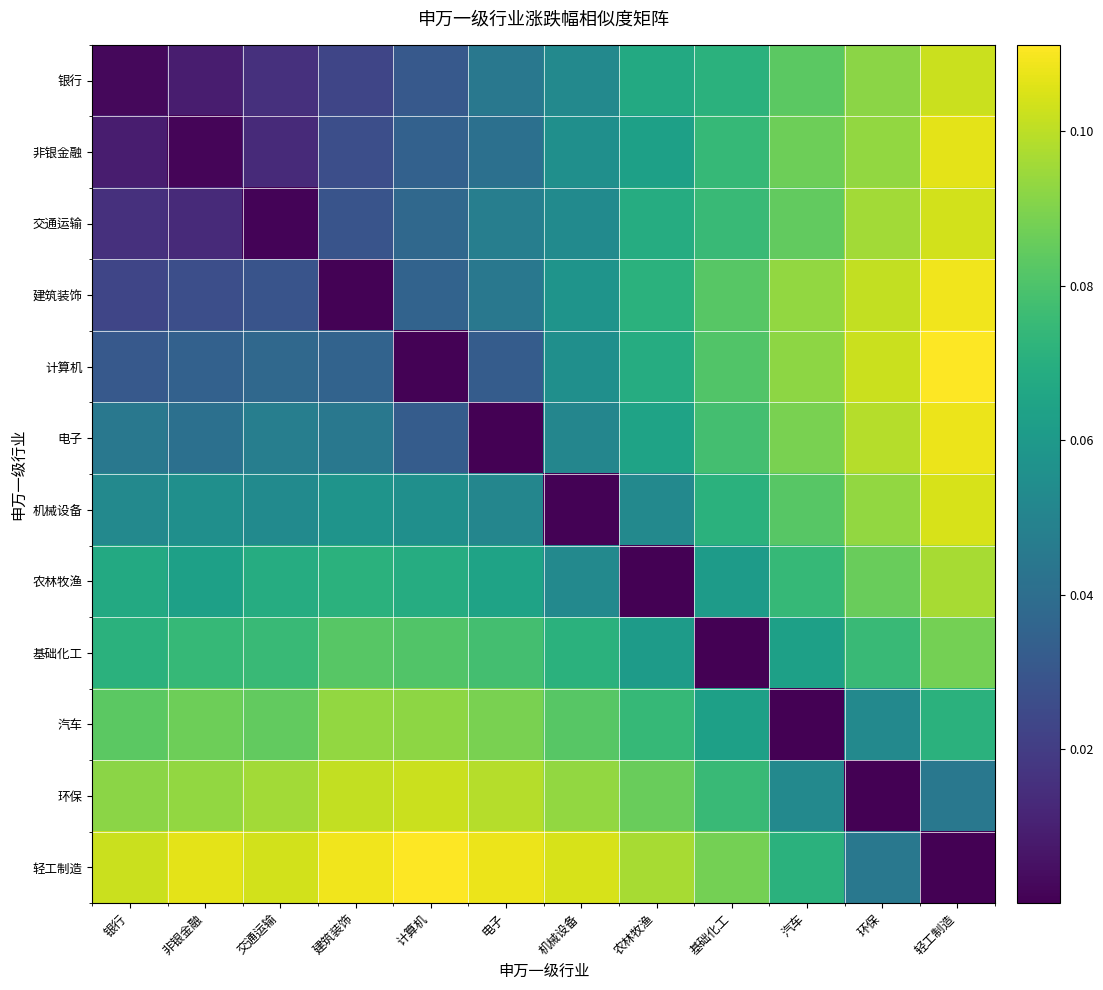

At 农林牧渔, list the series in order from largest to smallest.

轻工制造, 环保, 汽车, 建筑装饰, 交通运输, 计算机, 银行, 电子, 非银金融, 基础化工, 机械设备, 农林牧渔